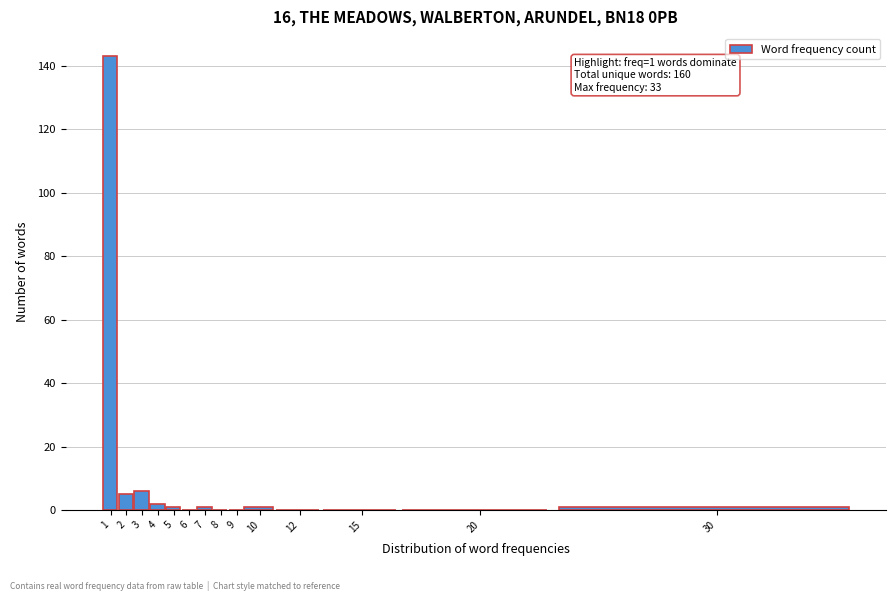

Reading left to right, extract all data points from this chart.

1=143	2=5	3=6	4=2	5=1	6=0	7=1	8=0	9=0	10=1	12=0	15=0	20=0	30=1